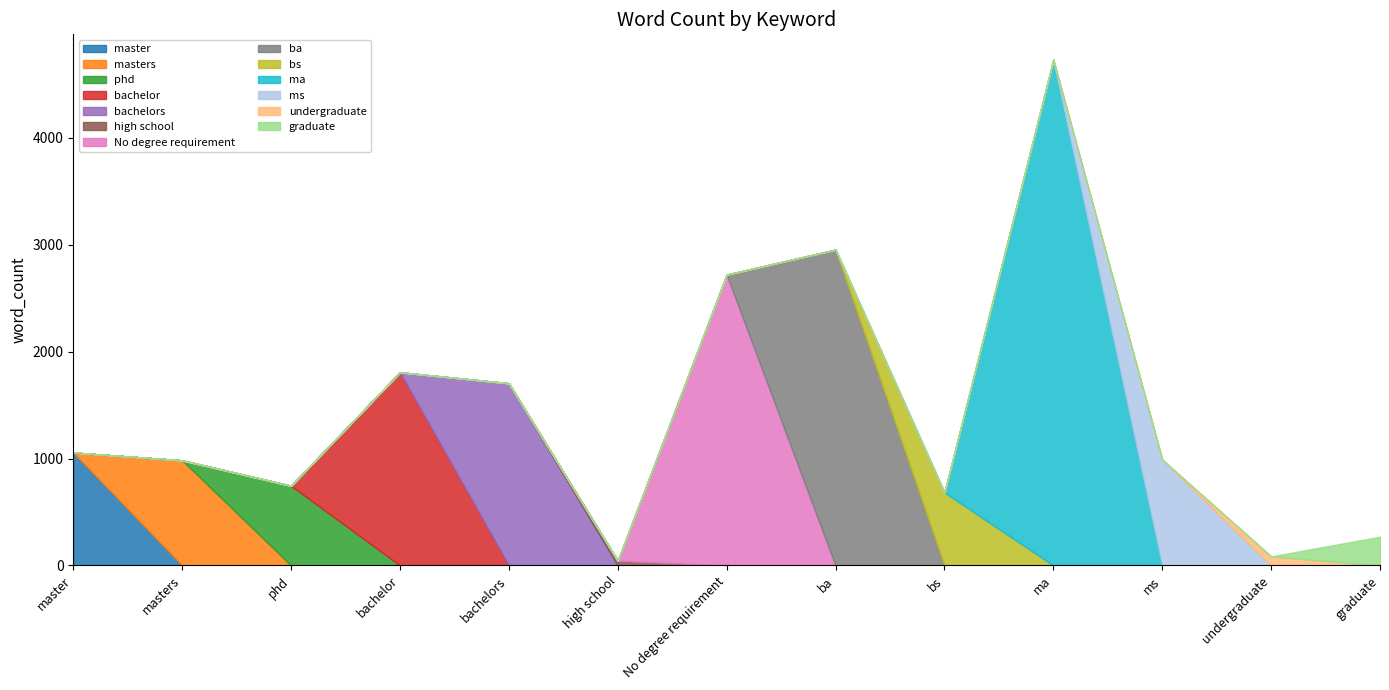

What is the change in value from master to bs?

-374